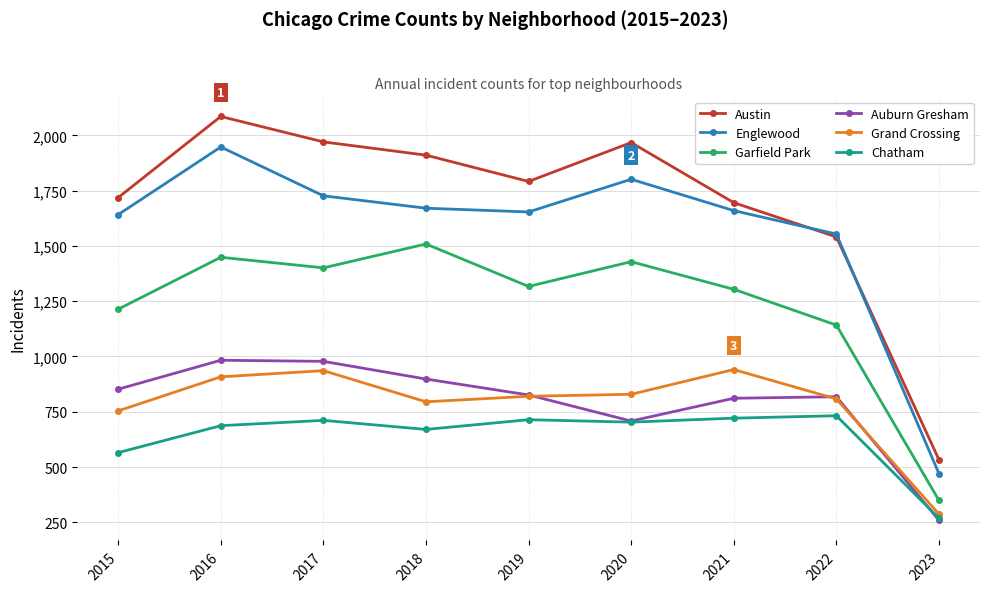

At which category does Austin reach its first local peak?

2016